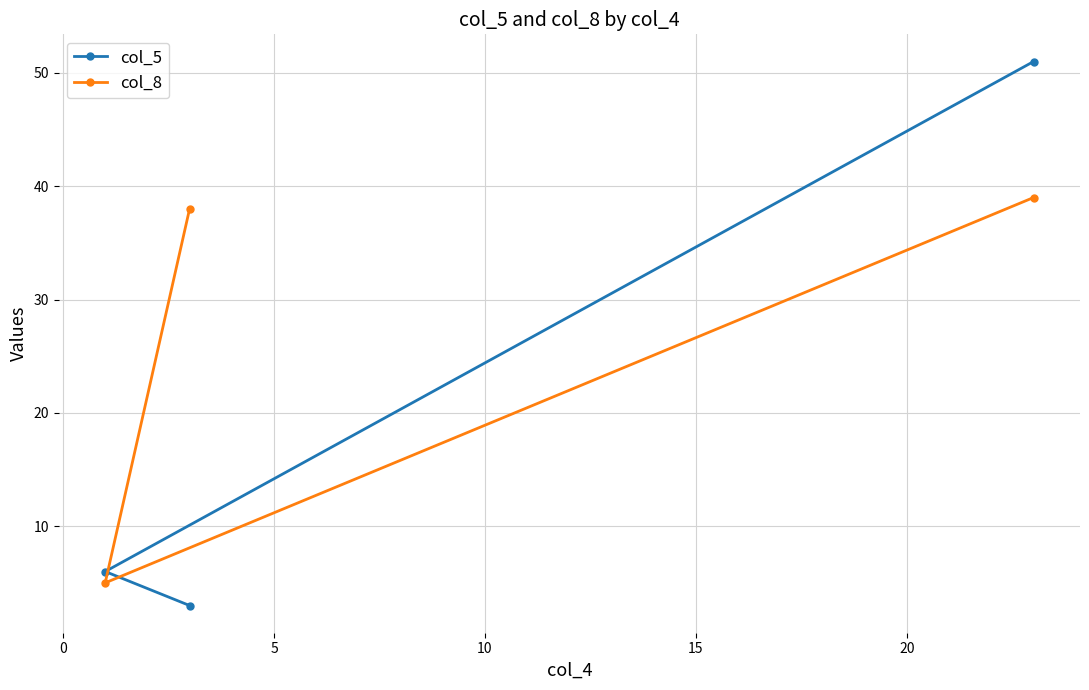

Which series has the largest total across all categories?

col_8